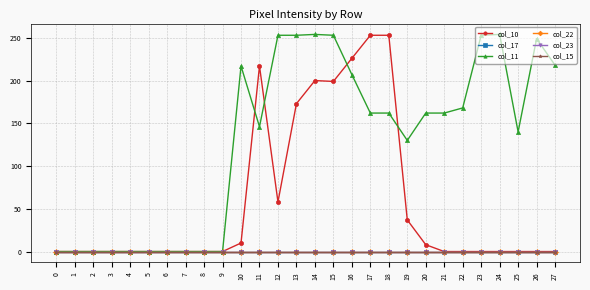

How many lines are shown in the chart?

6